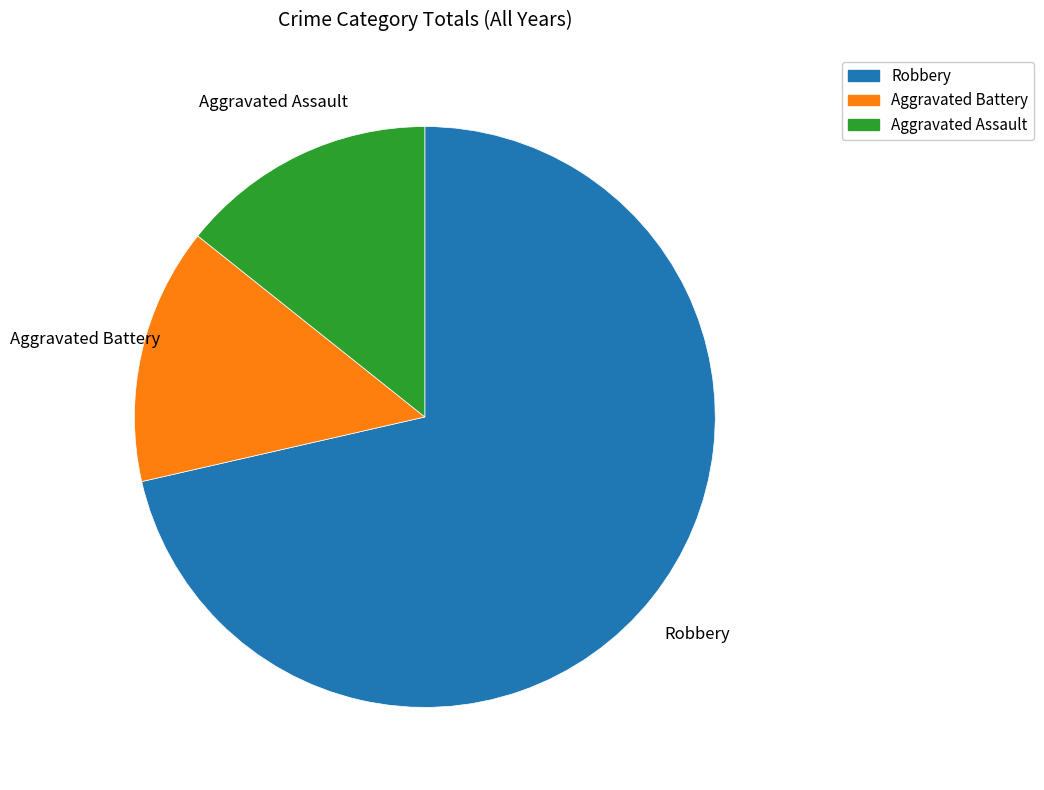

Which category has the biggest portion of the pie?

Robbery